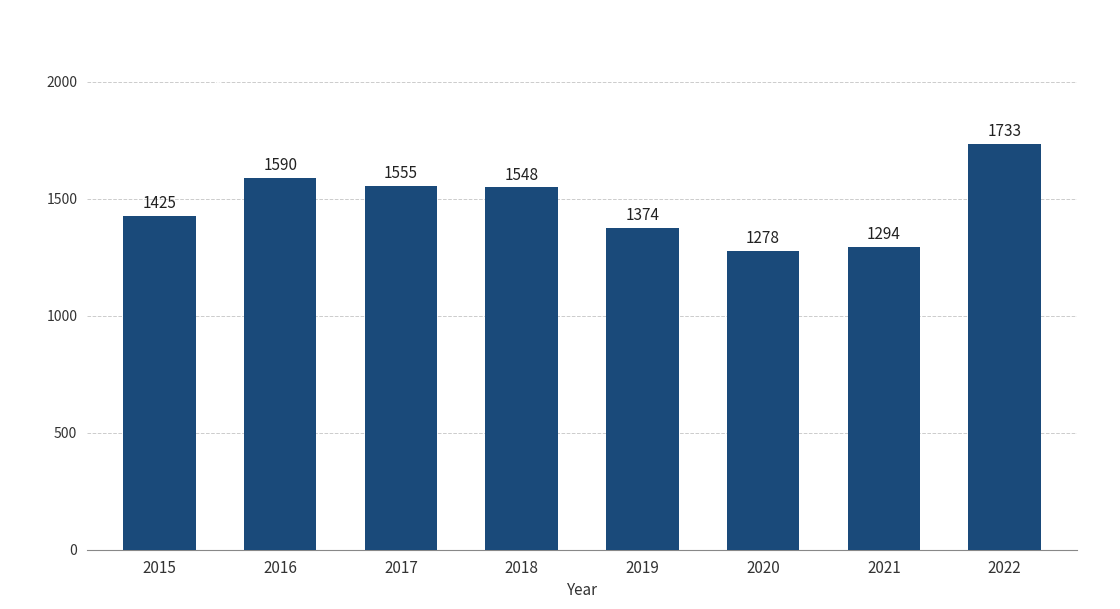

What is the sum of all values?

11797